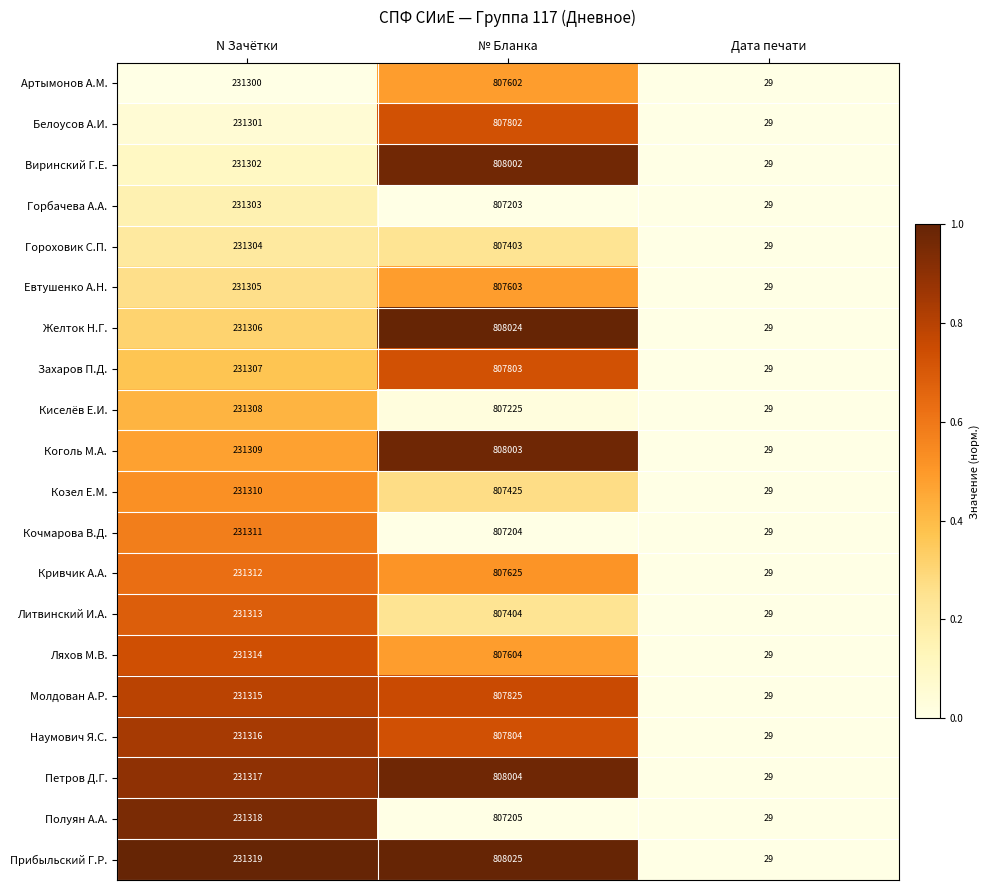

At which category is the sum across all series the highest?

№ Бланка